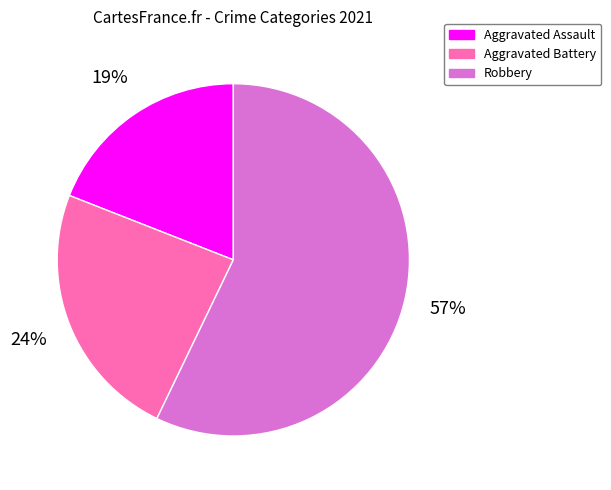

Approximately how many times larger is the value at Aggravated Assault compared to Robbery?

0.3